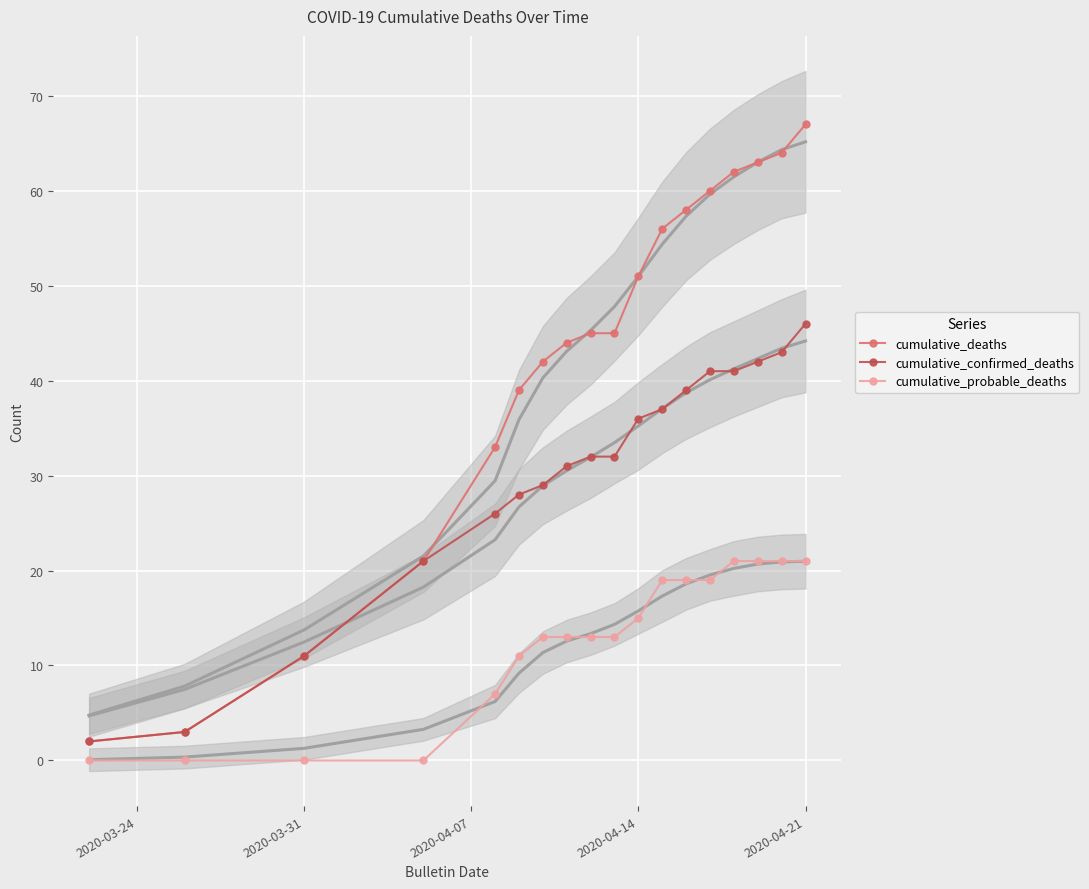

What is the maximum value for cumulative_deaths?

67